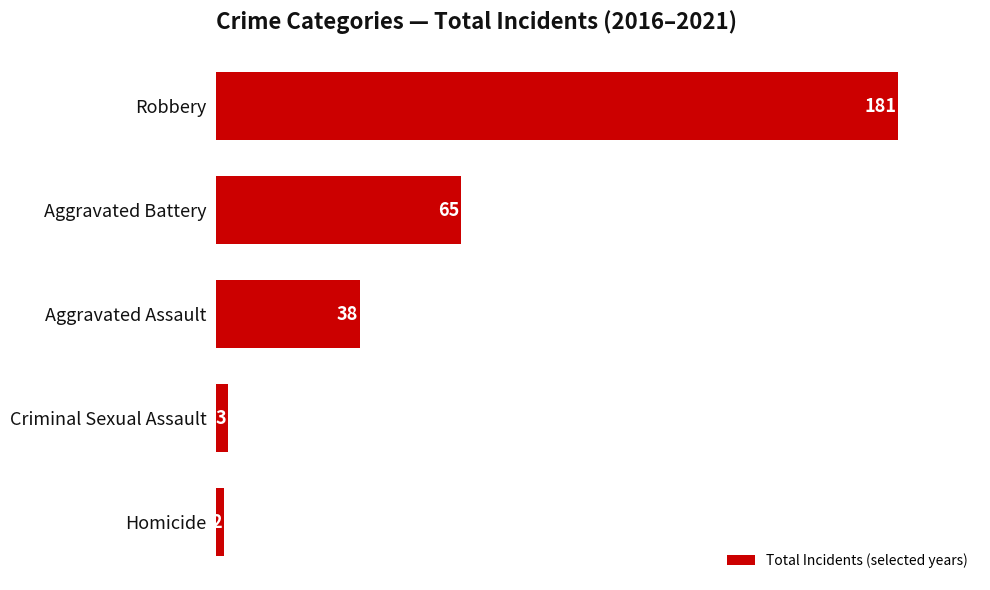

Between Aggravated Assault and Homicide, which is larger?

Aggravated Assault